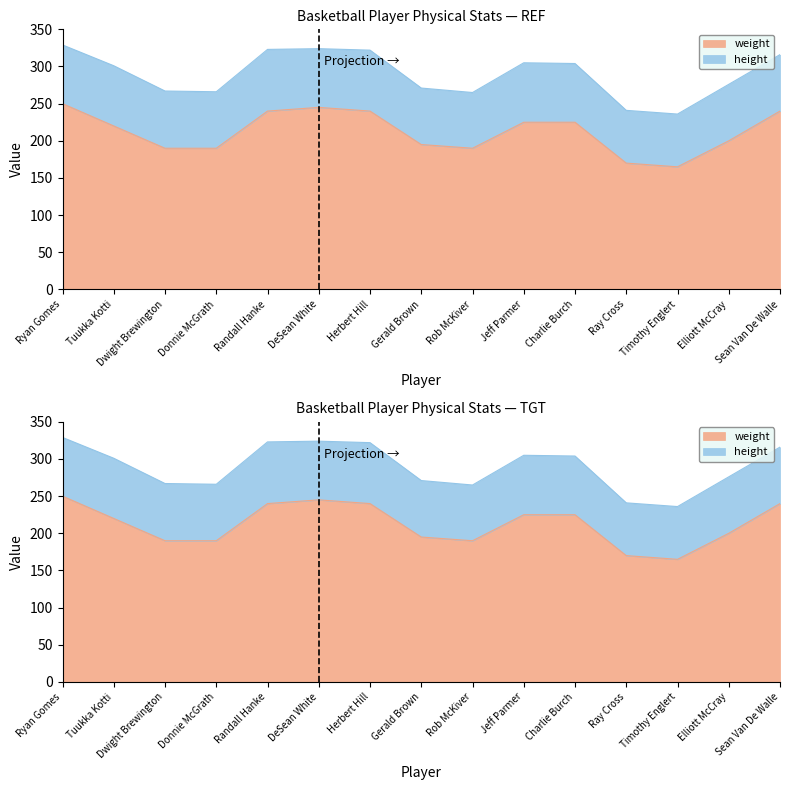

What is the change in value from Rob McKiver to Ray Cross?

-20